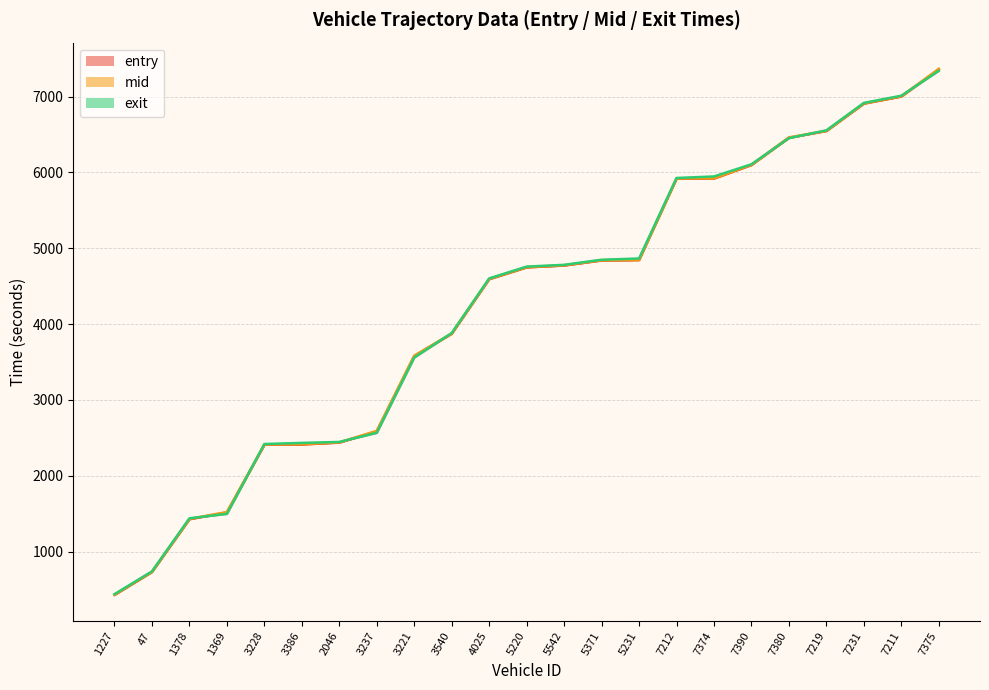

What is the label of the 15th point from the left?

5231